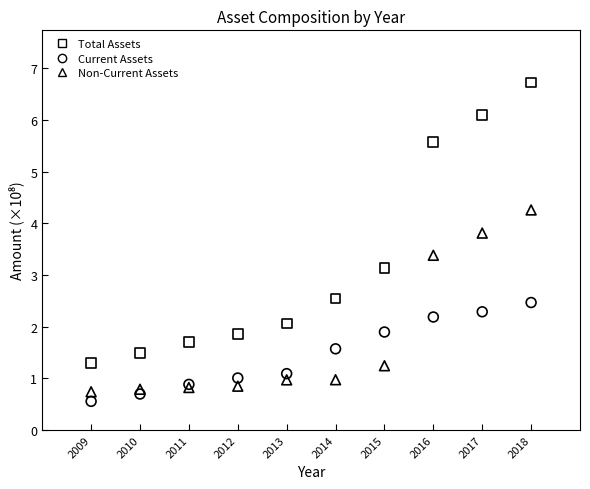

Which series reaches the maximum Y coordinate?

Total Assets